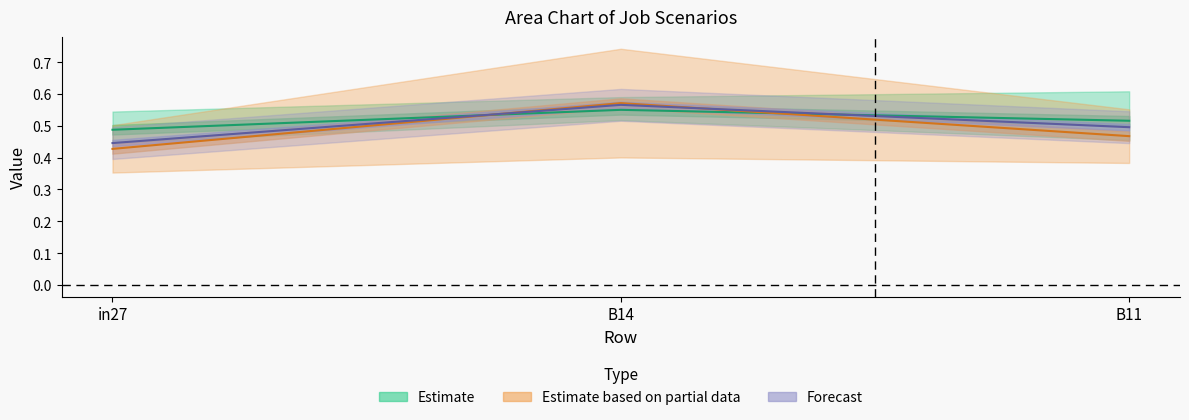

What is the approximate value of job460_scenario1_903 at in27?

0.5